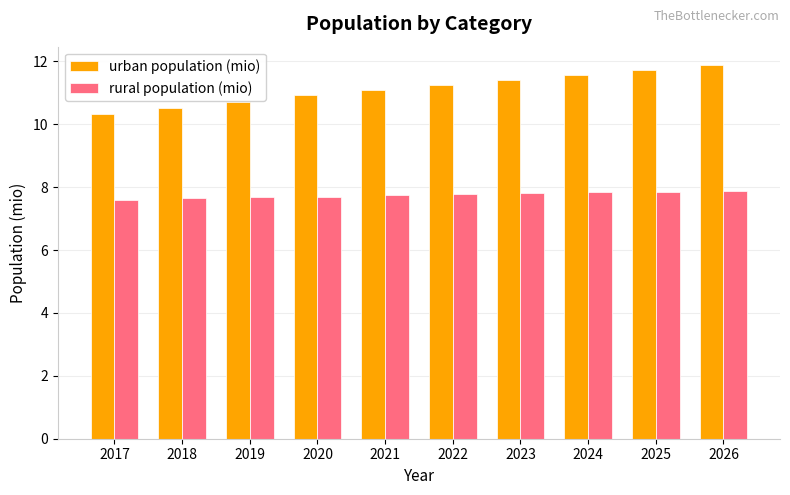

True or false: rural population (mio) has a value of 4.7 at 2026.

False